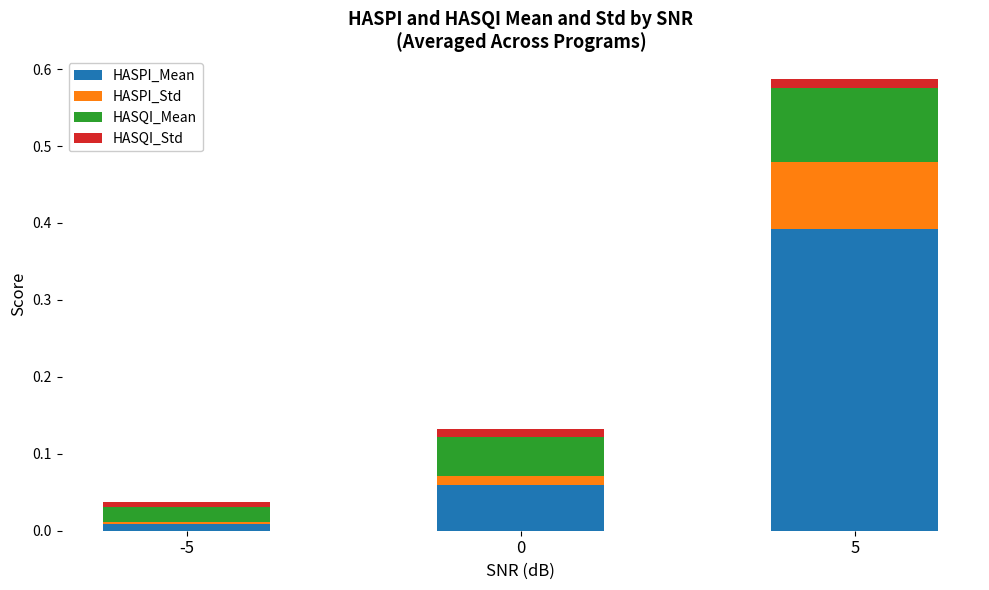

Are the bars grouped side by side (vs. stacked)?

No